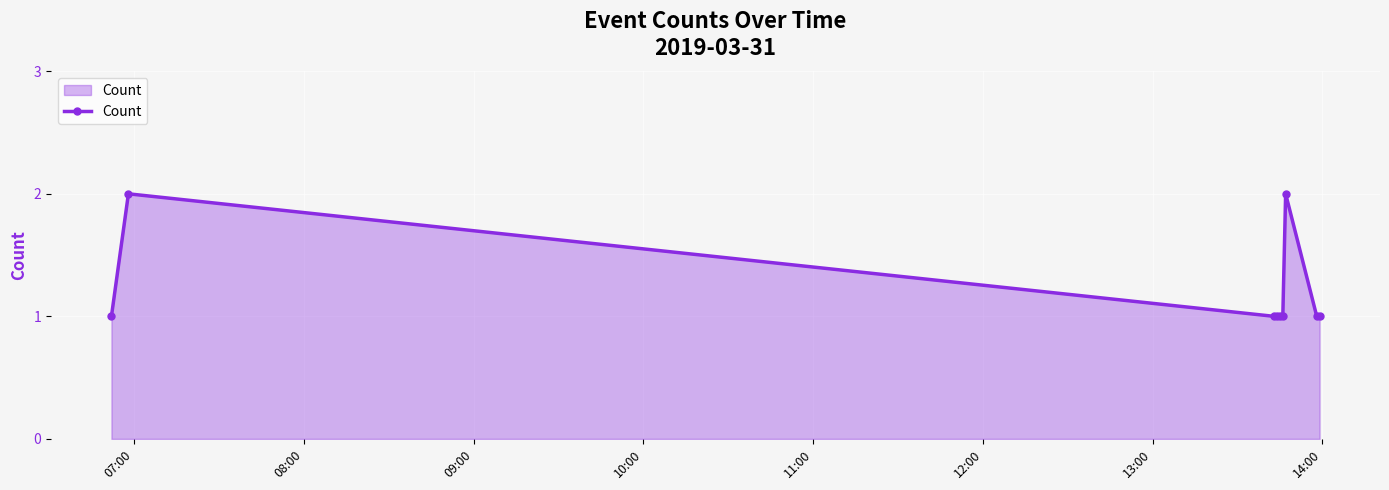

What is the sum of all values?

11